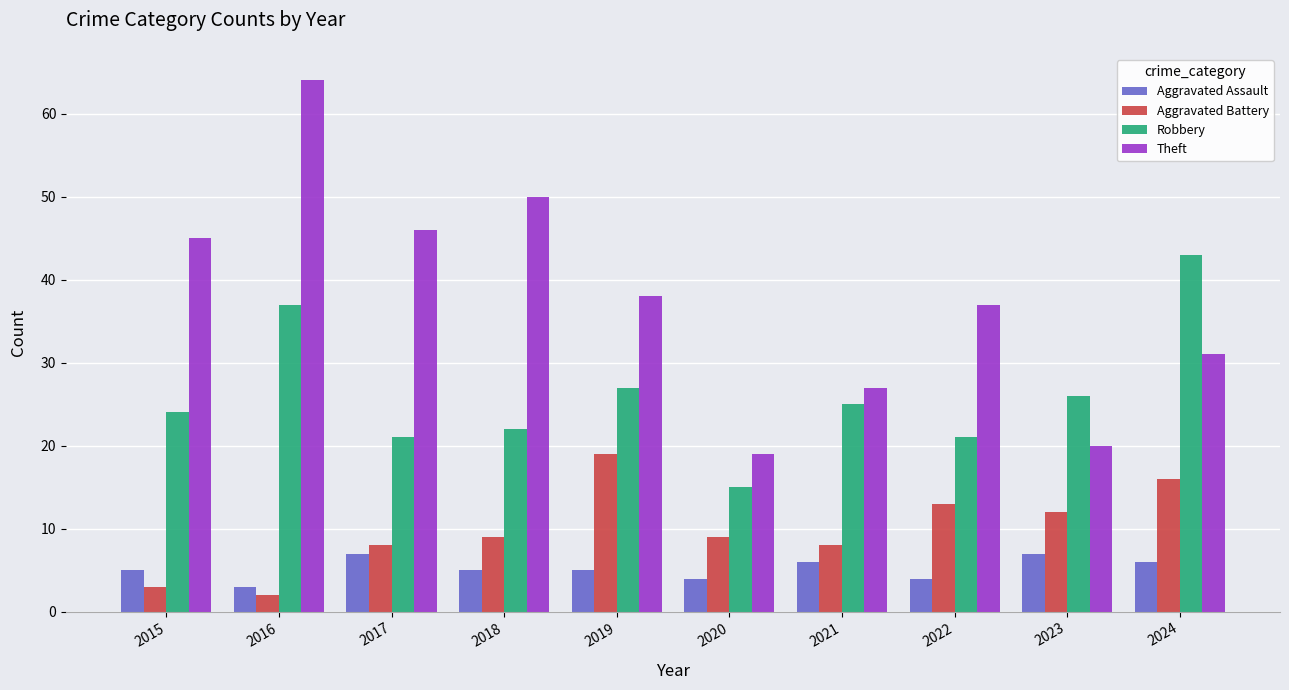

Which series changed the most between 2017 and 2024?

Robbery